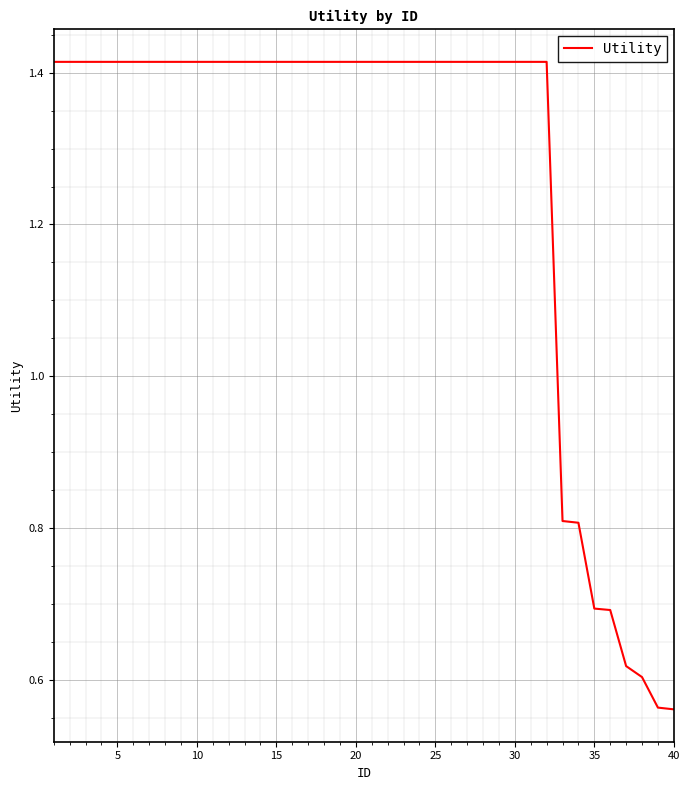

How many lines are shown in the chart?

1